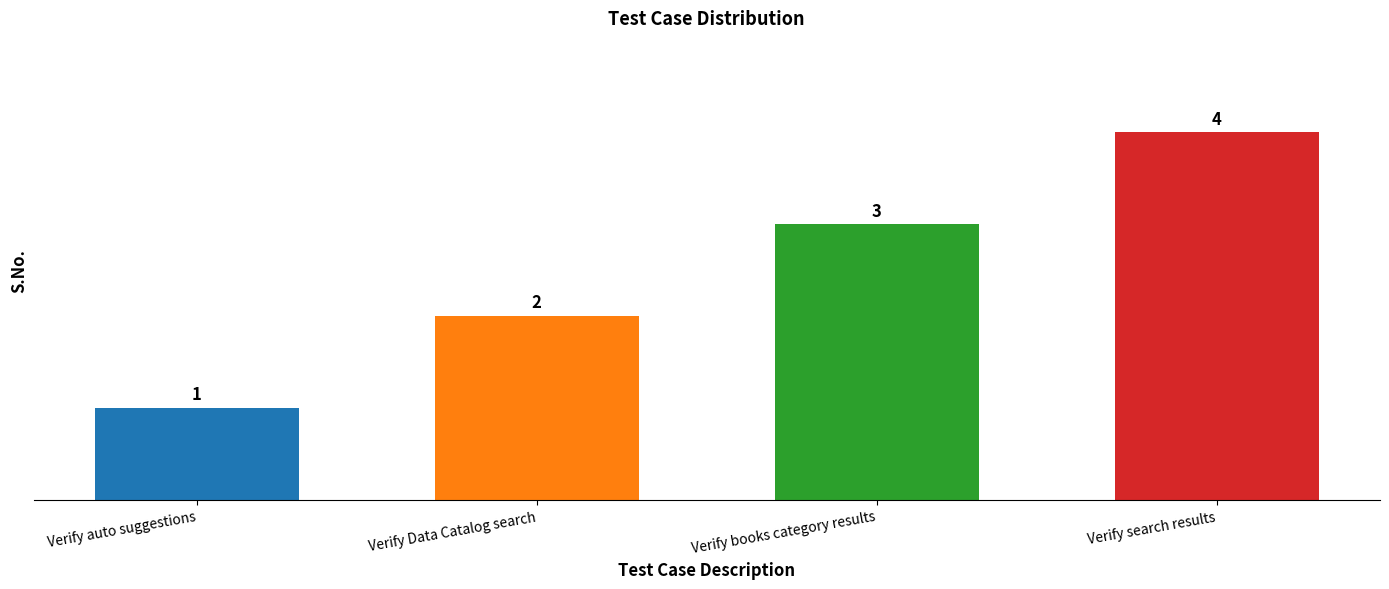

Reading left to right, what are all the values shown in this chart?

1	2	3	4